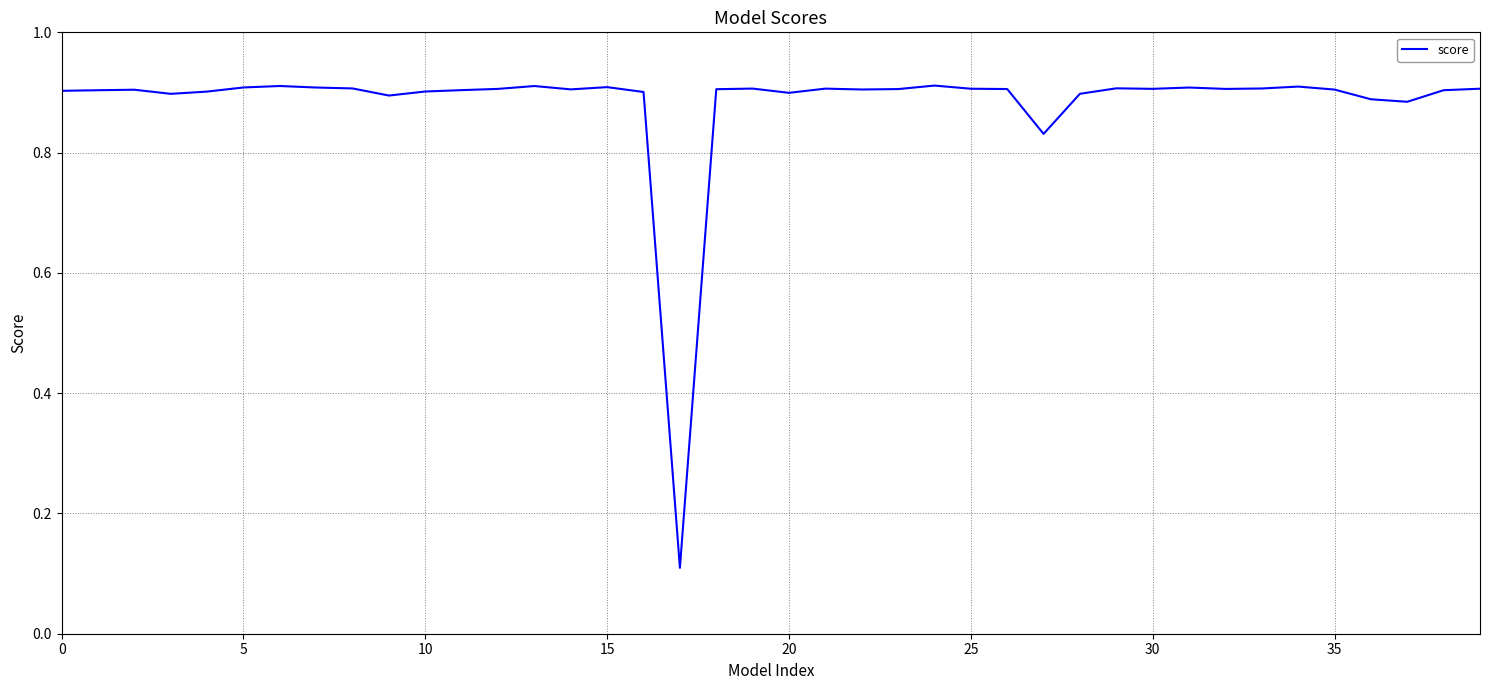

The chart shows a value of 0.3 at 10. True or false?

False